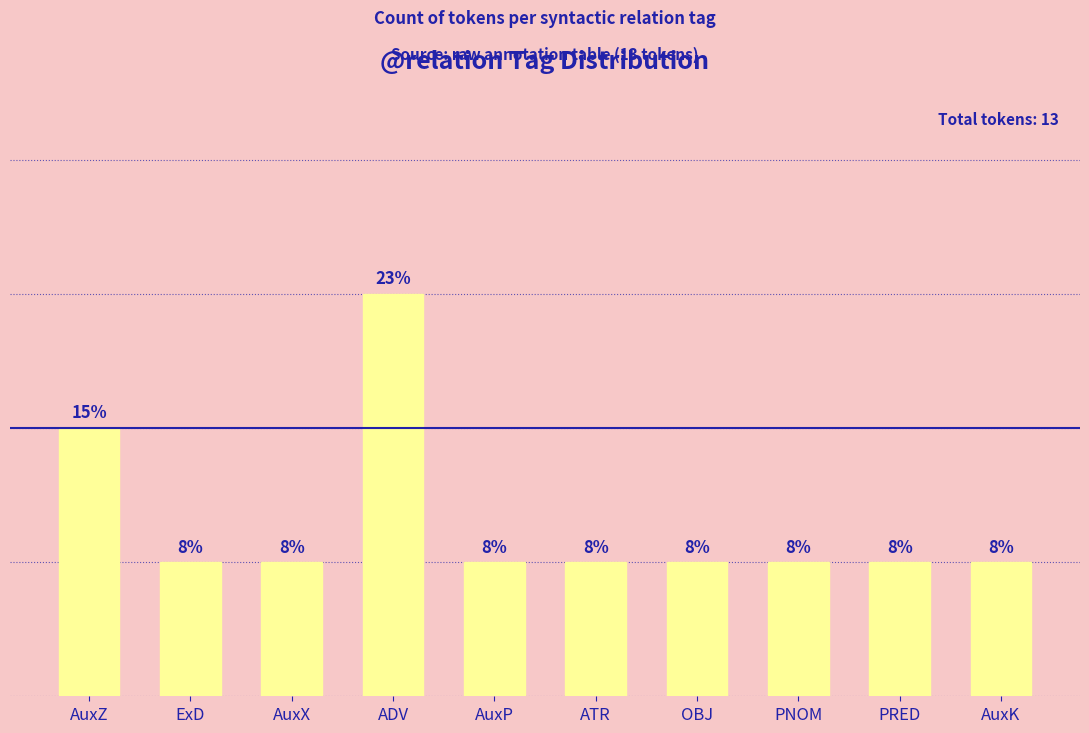

Are the bars horizontal?

No